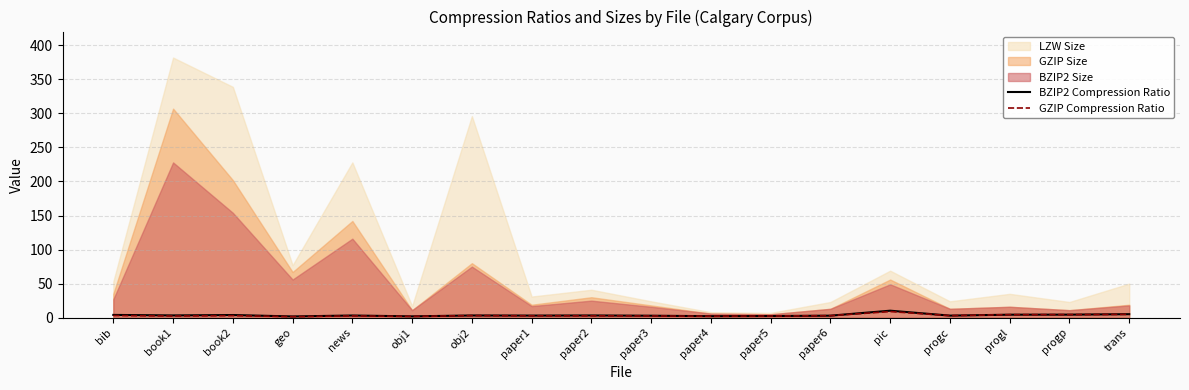

True or false: GZIP Compression Ratio and BZIP2 Compression Ratio intersect in this chart.

False